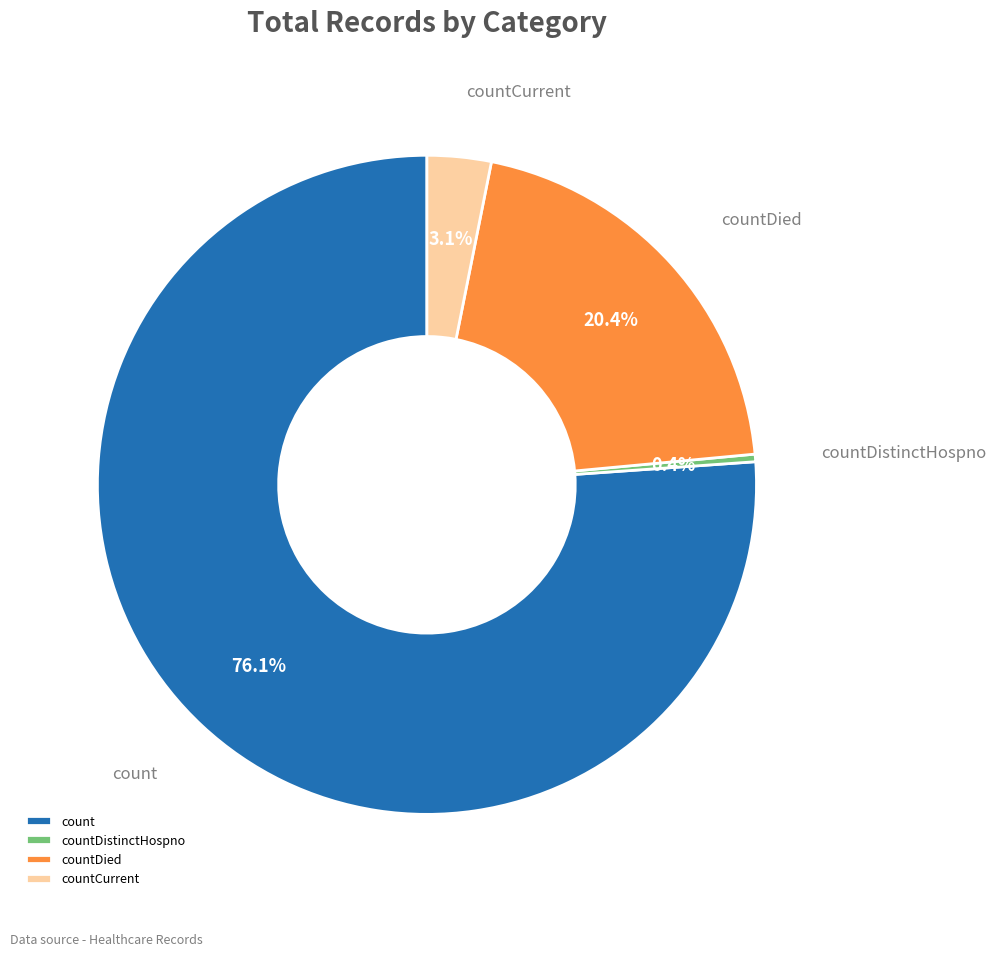

To the nearest percent, what is the average slice percentage?

25%